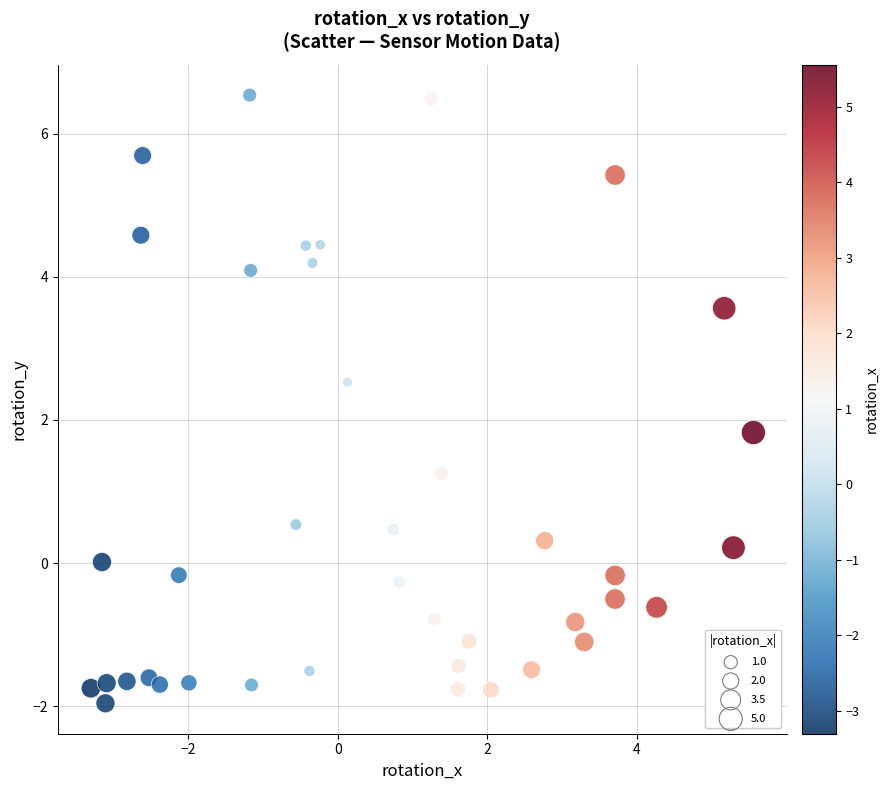

What is the range of Y values (max minus min)?

8.5